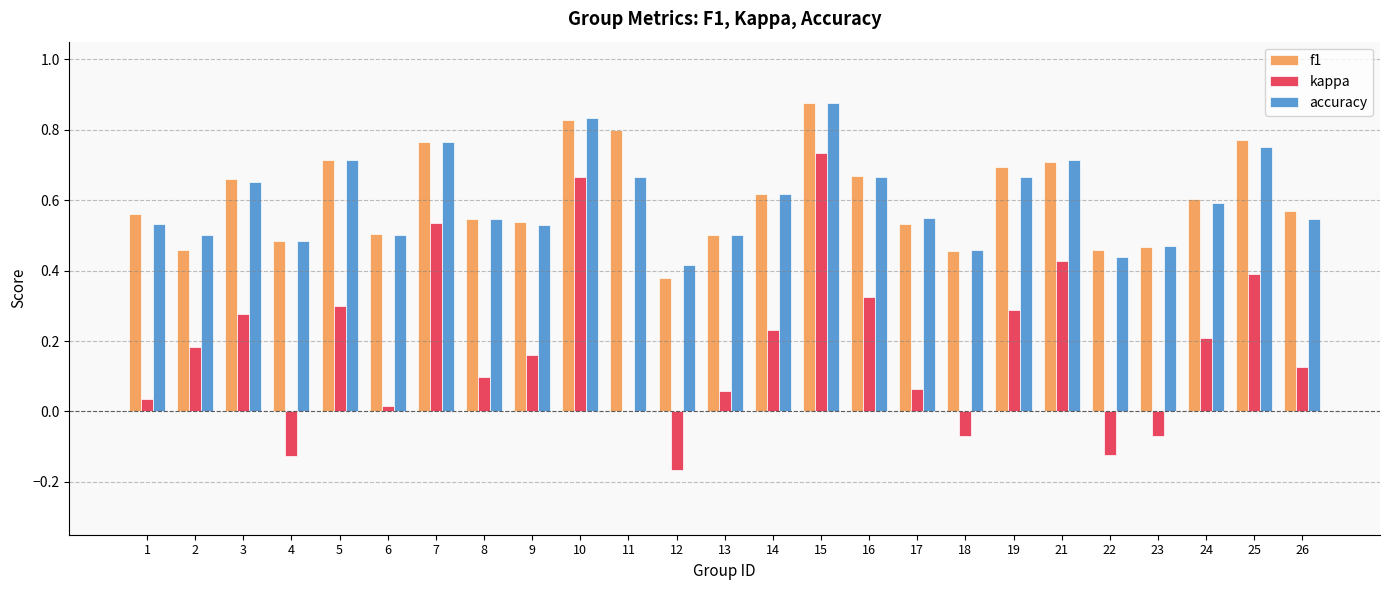

At which label does kappa first exceed 0?

1